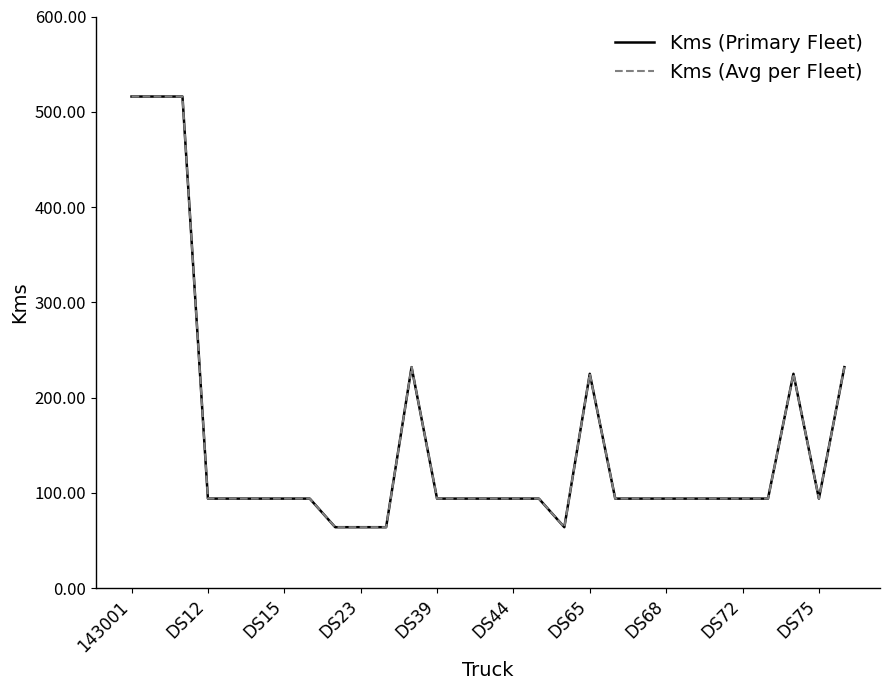

True or false: Kms (Avg per Fleet) and Kms (Primary Fleet) cross at least once.

False